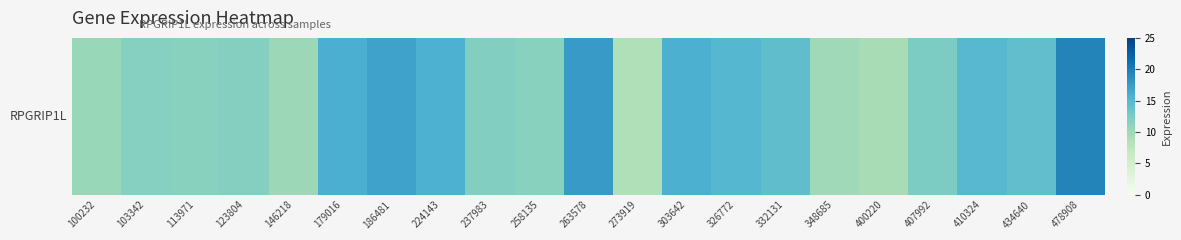

At which label does the data first exceed 12?

179016